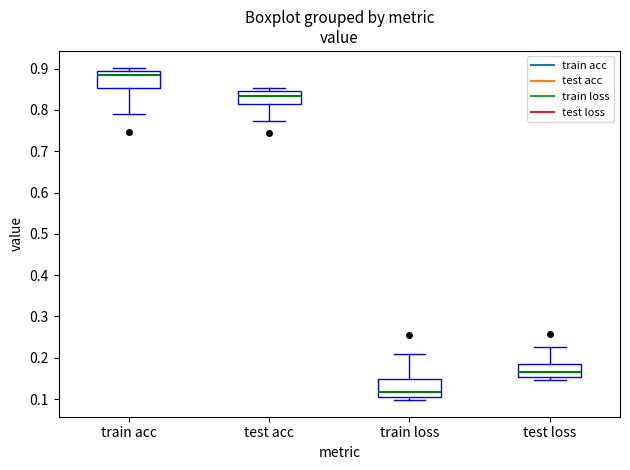

Where is the upper edge of the box for test acc on the y-axis? The values are not printed on the chart, so give them approximately, as read against the axis.

0.85